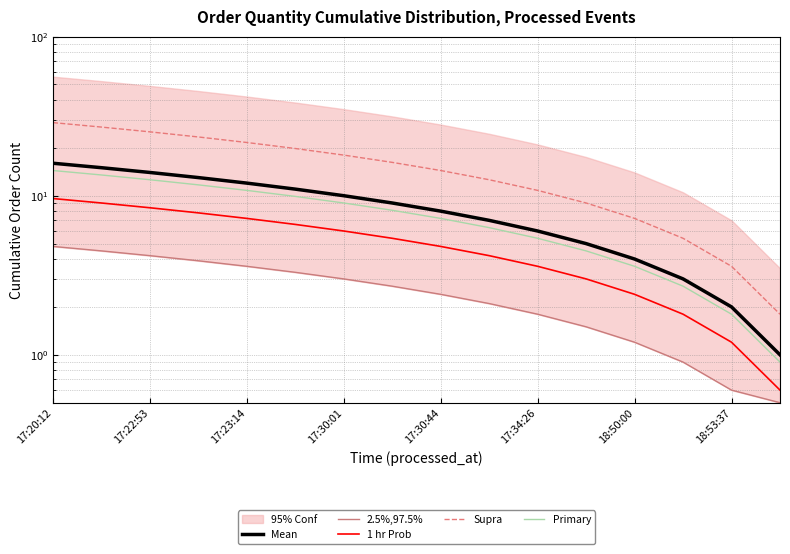

True or false: 2.5%,97.5% has more than 2 interior local peaks.

False